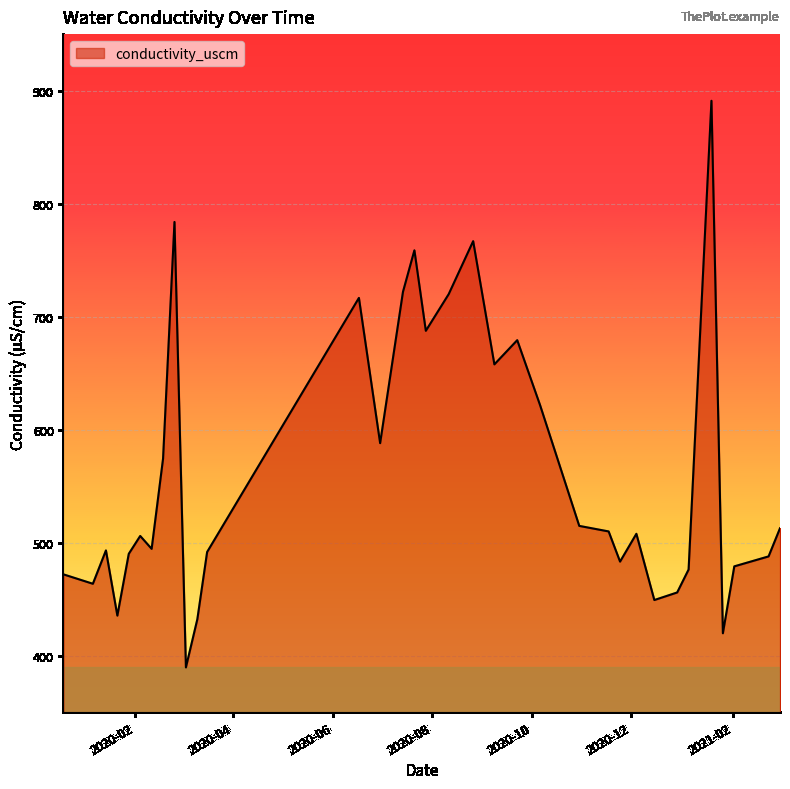

What is the difference between the maximum and minimum values?

501.3